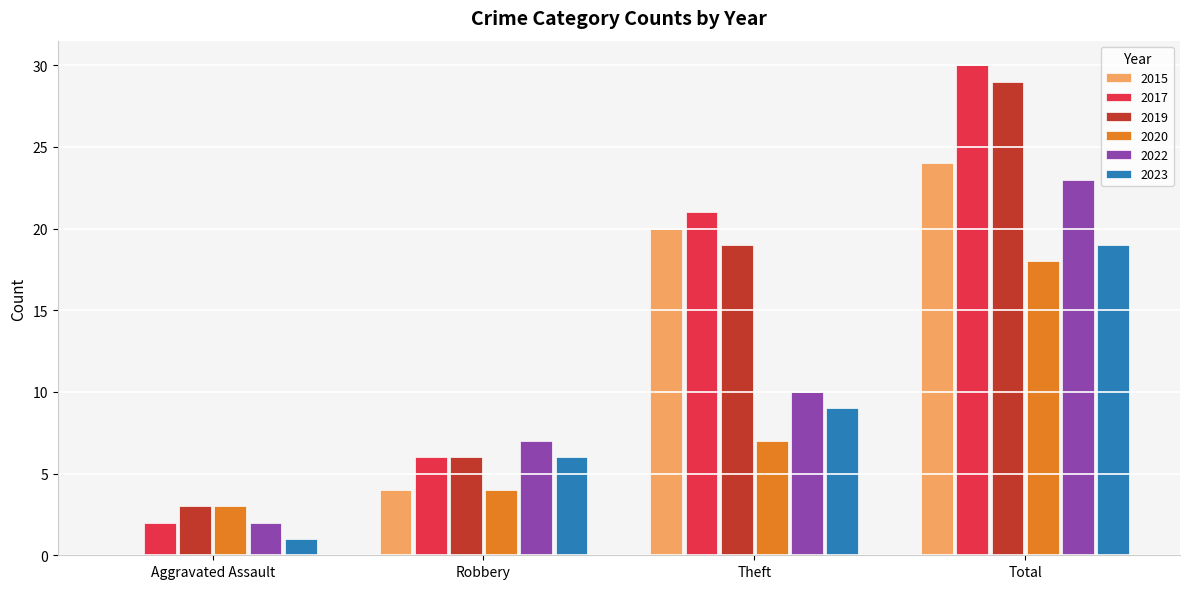

Which series has the widest spread of values?

2017